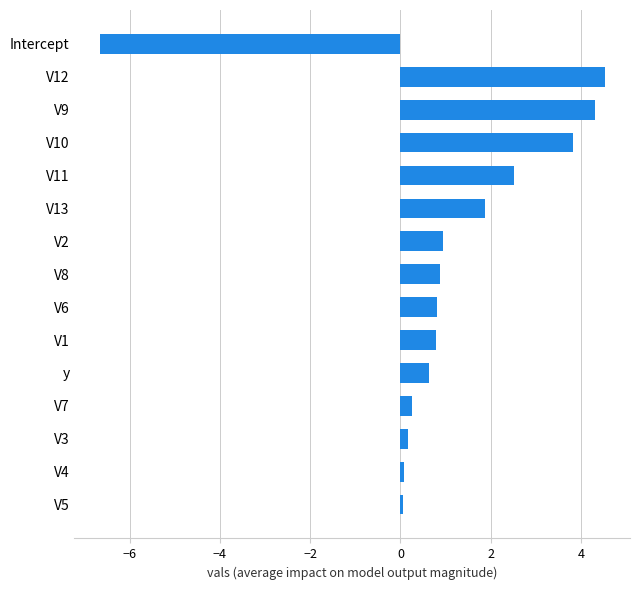

What is the change in value from y to V9?

+3.7